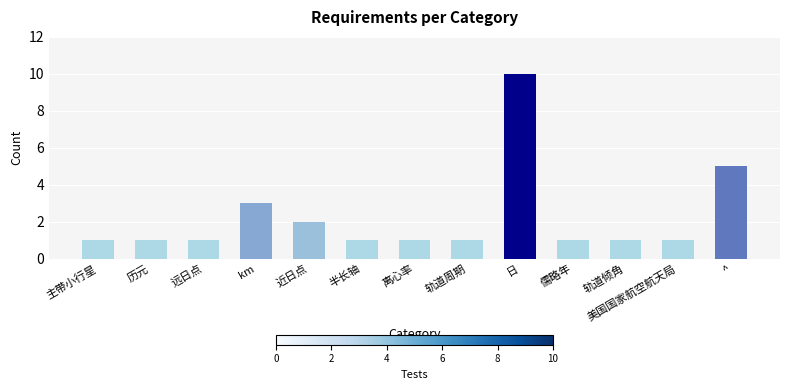

Which category has the highest value across all series?

日